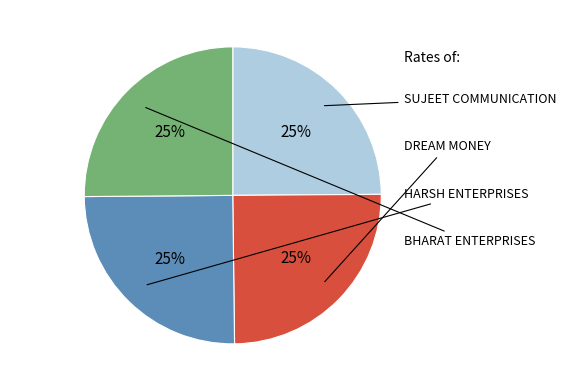

Is there any slice that represents more than half of the pie?

No